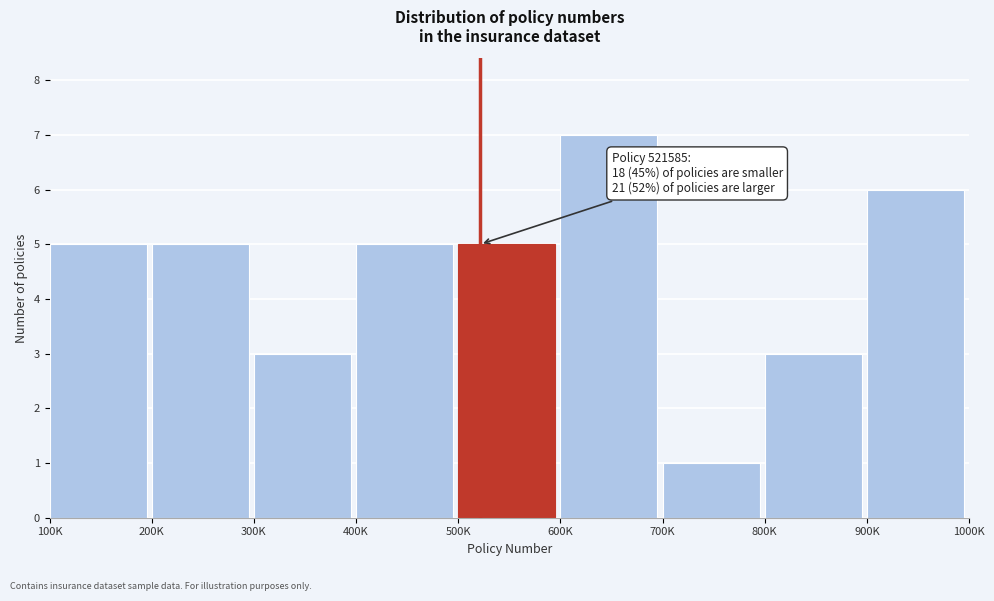

Reading left to right, what are all the values shown in this chart?

5	5	3	5	5	7	1	3	6